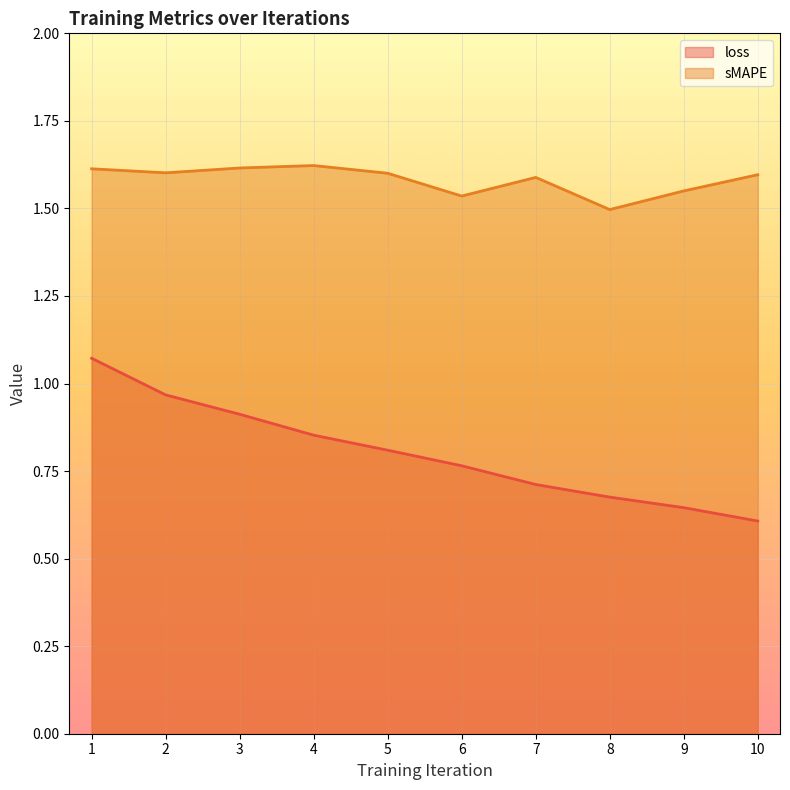

List the labels in order of loss value, largest first.

1, 2, 3, 4, 5, 6, 7, 8, 9, 10